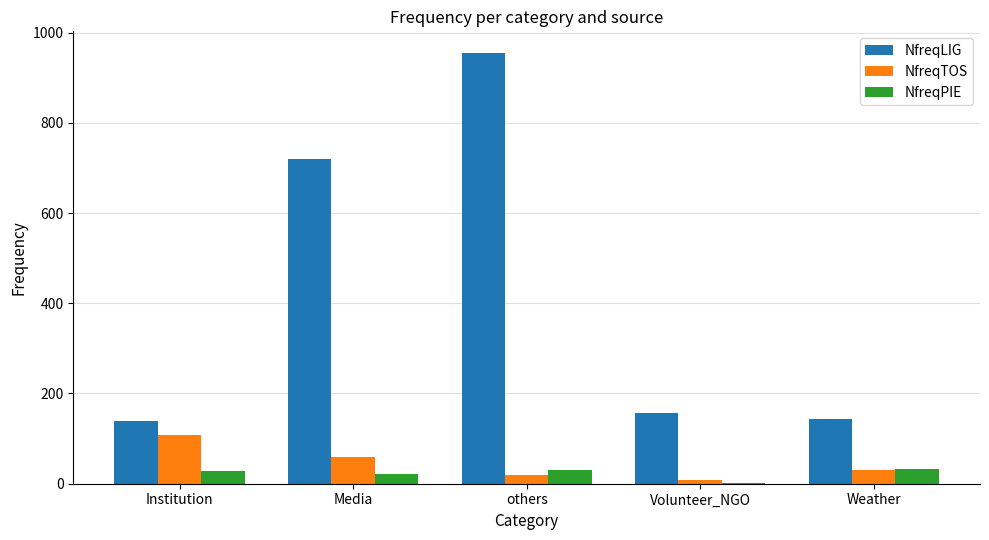

Between Institution and others, which series saw the biggest shift?

NfreqLIG